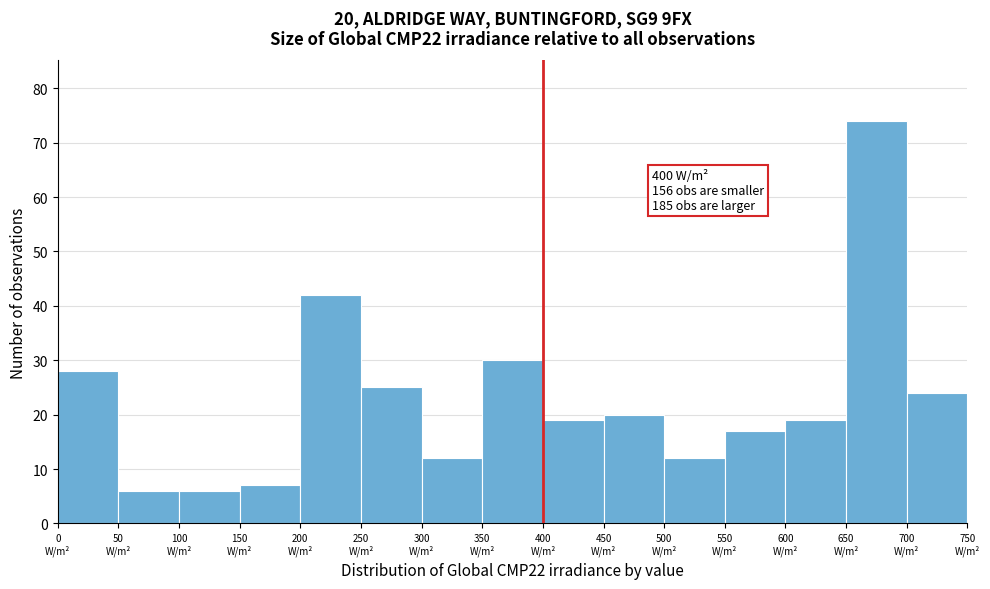

Over which range of the x-axis is the bar tallest?

650 to 700